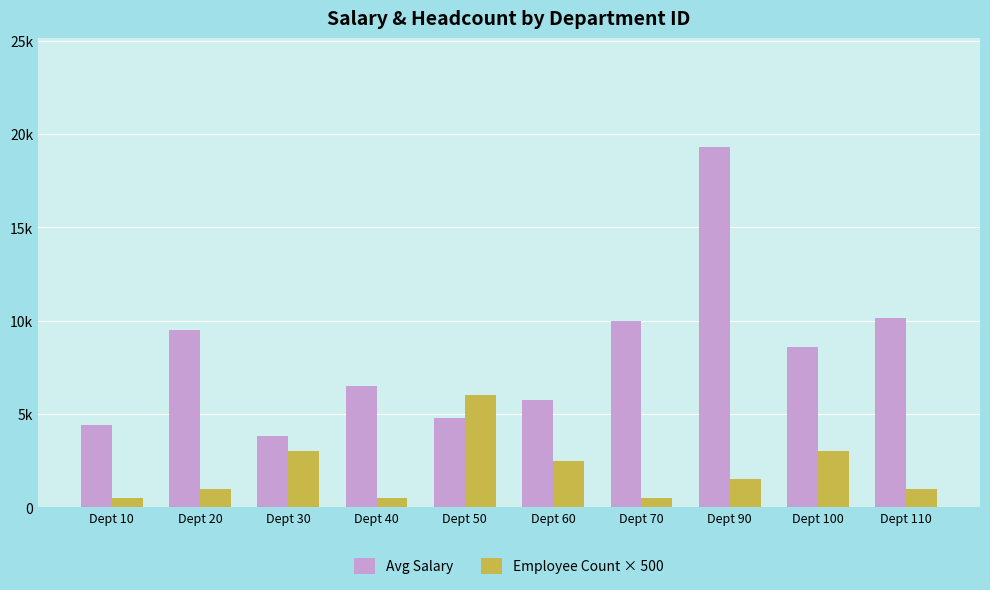

What are all the series names shown in the legend?

Avg Salary, Employee Count × 500